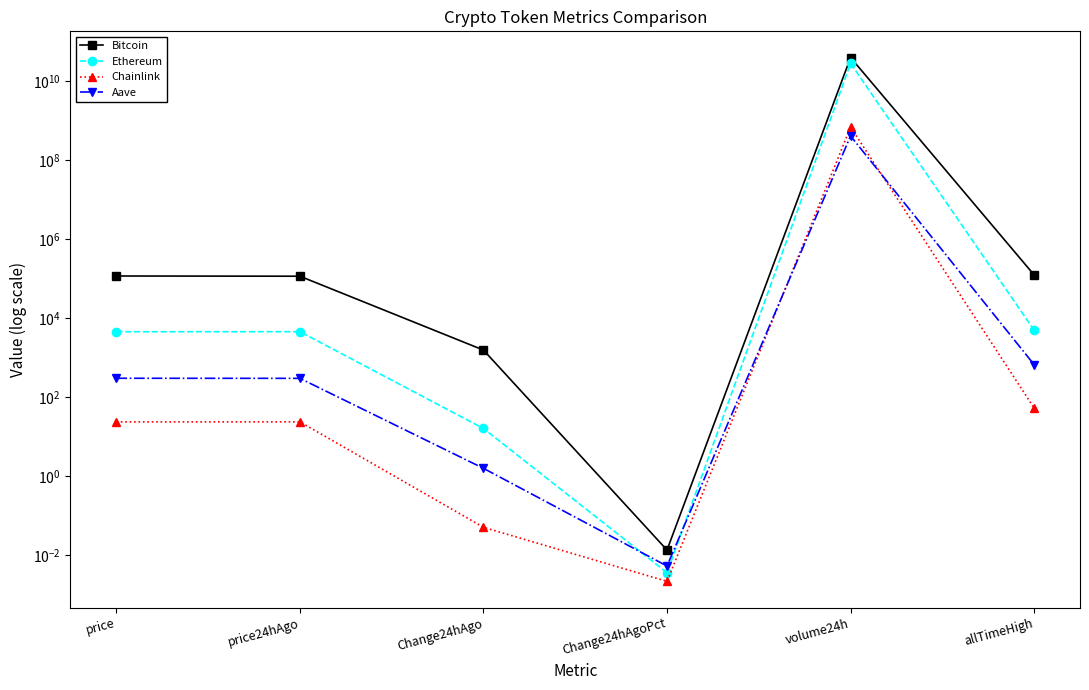

True or false: Ethereum has more than 1 points higher than both neighbors.

True